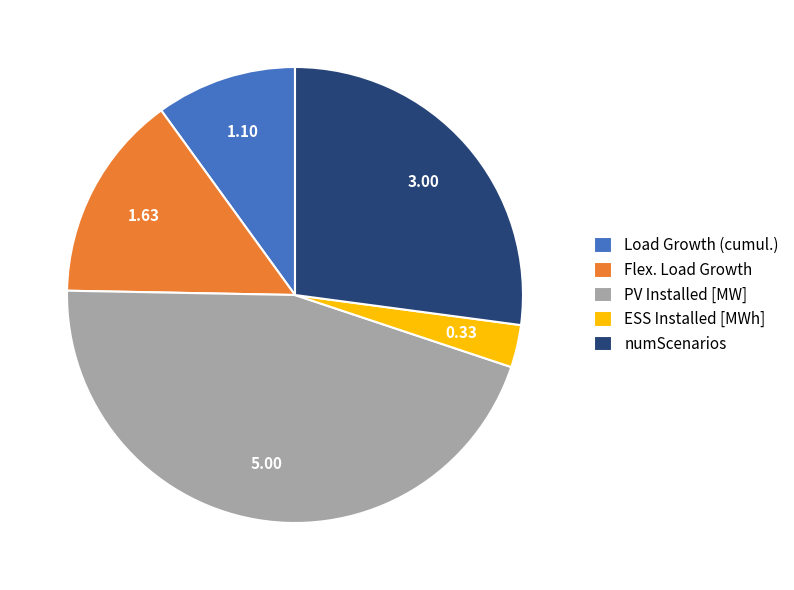

What is the ratio of the value at Flex. Load Growth to the value at Load Growth (cumul.)?

1.5